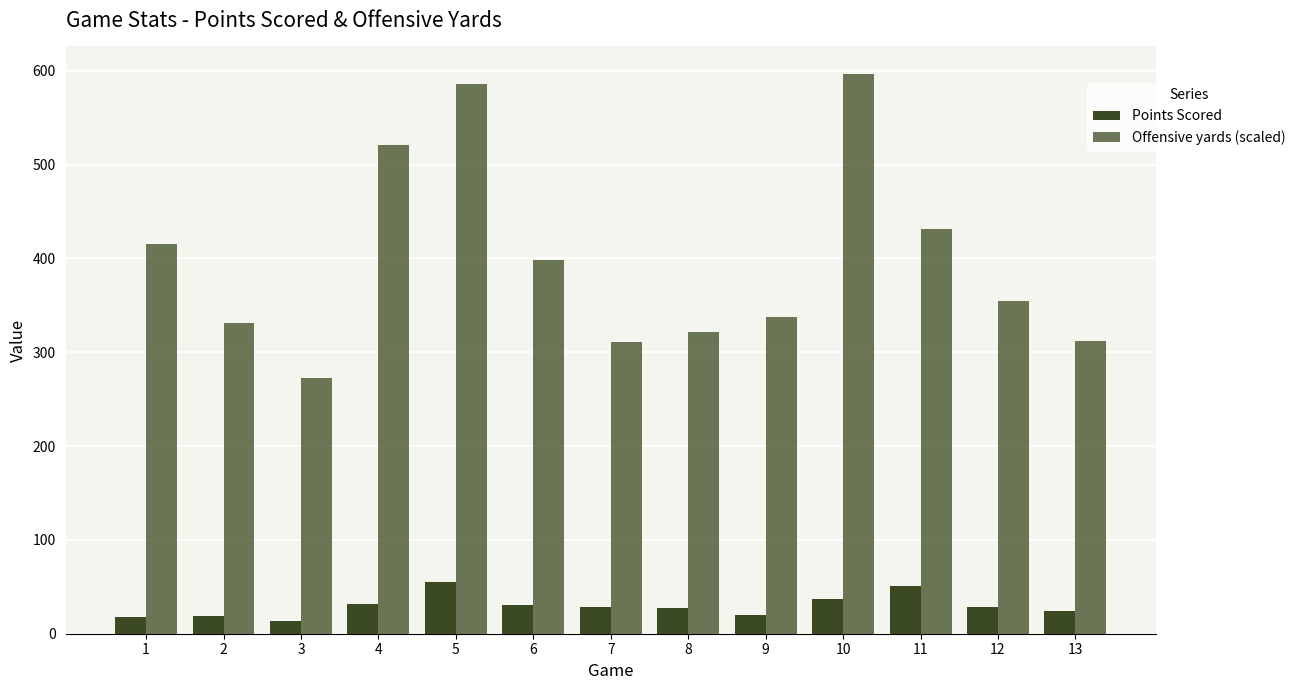

Count the number of data series in this chart.

2